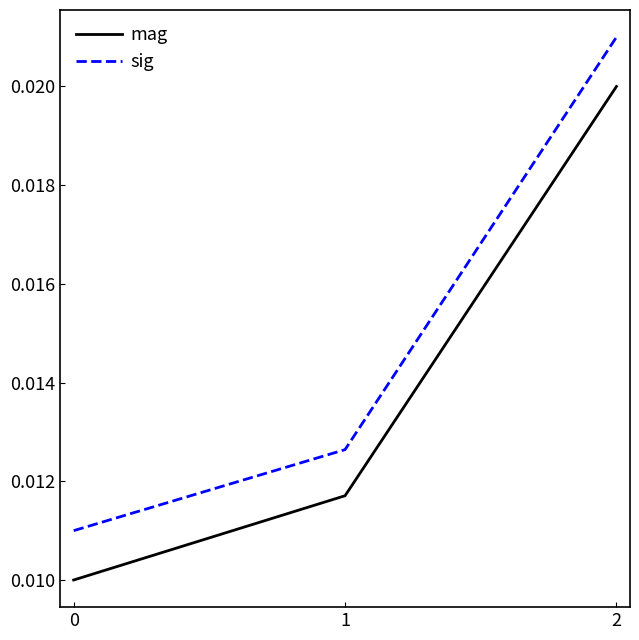

List the series in order of their overall mean, highest first.

sig, mag